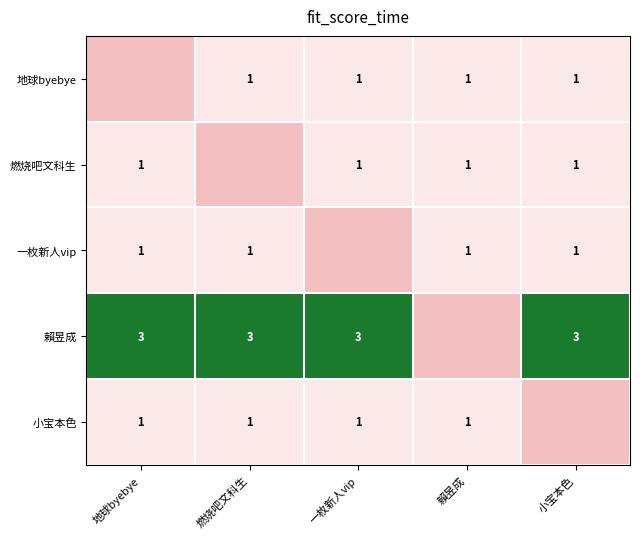

The value of 地球byebye at 一枚新人vip is 1. True or false?

True